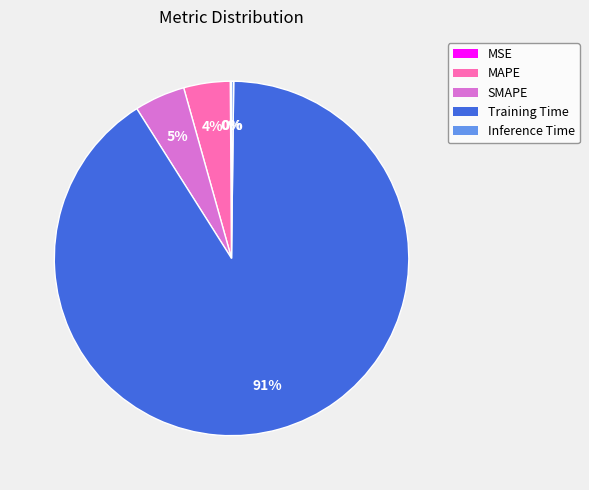

What is the majority slice?

Training Time